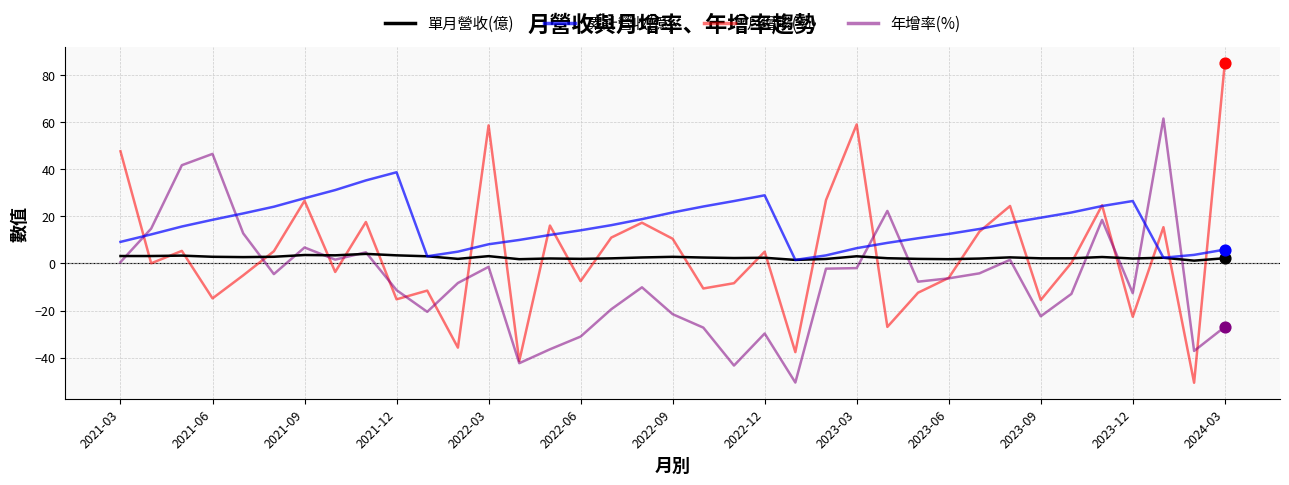

Which series has the largest range (max minus min)?

月增率(%)